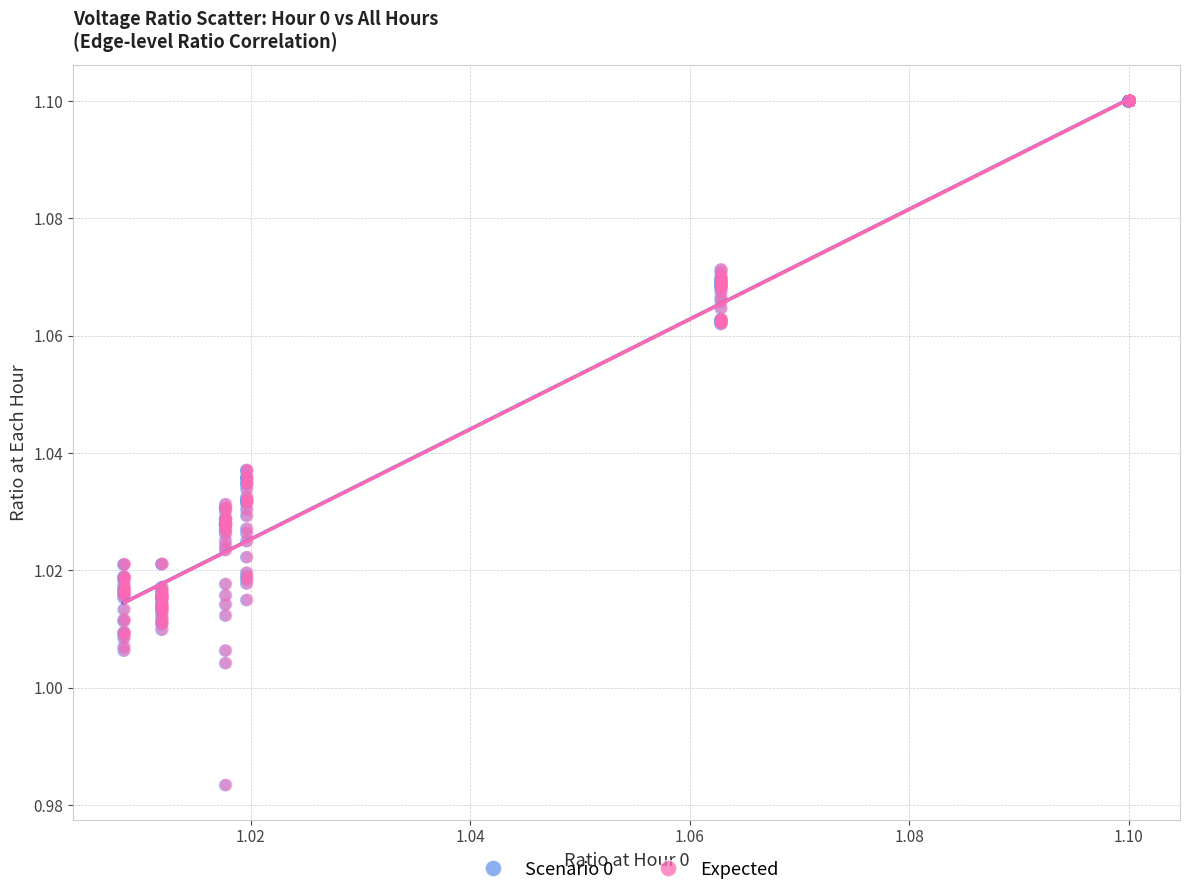

What are all the series names shown in the legend?

Scenario 0, Expected